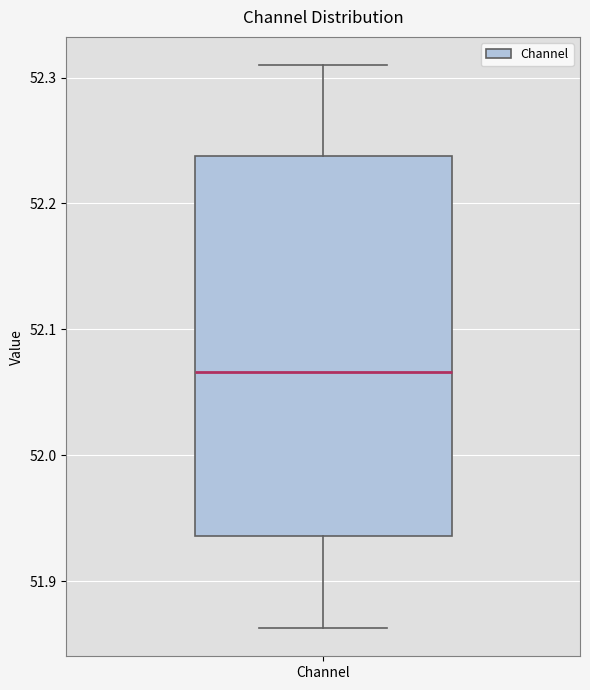

Transcribe this box plot: give where the median line is, the range the box spans, and where the two whiskers end, as read against the y-axis. The values are not printed on the chart, so give them approximately, as read against the axis.

median 52.07, box 51.94 to 52.24, whiskers 51.86 to 52.31